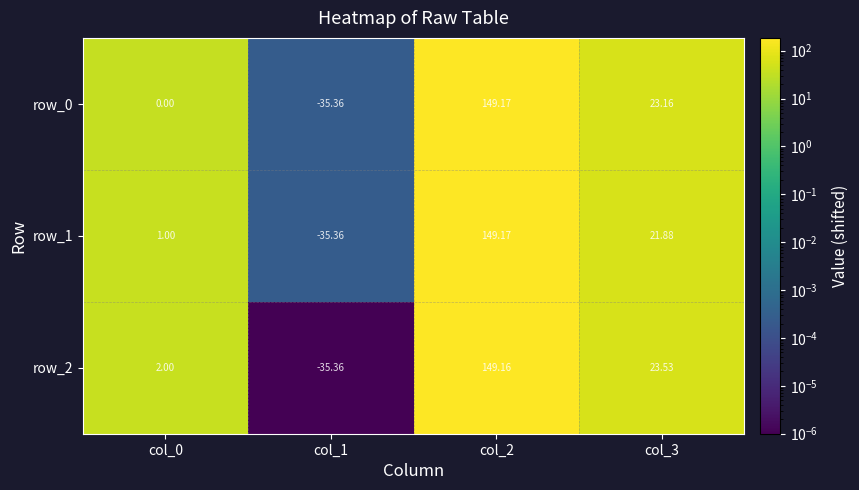

Is the value of row_2 at col_0 greater than the value of row_1 at col_1?

Yes